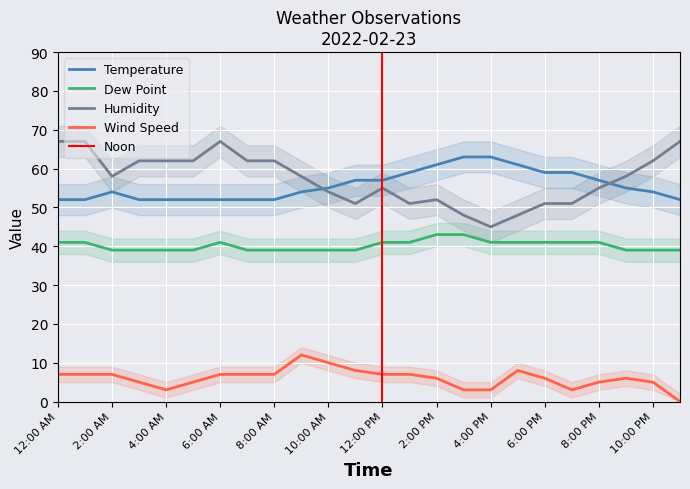

What is the minimum value for Dew Point?

39